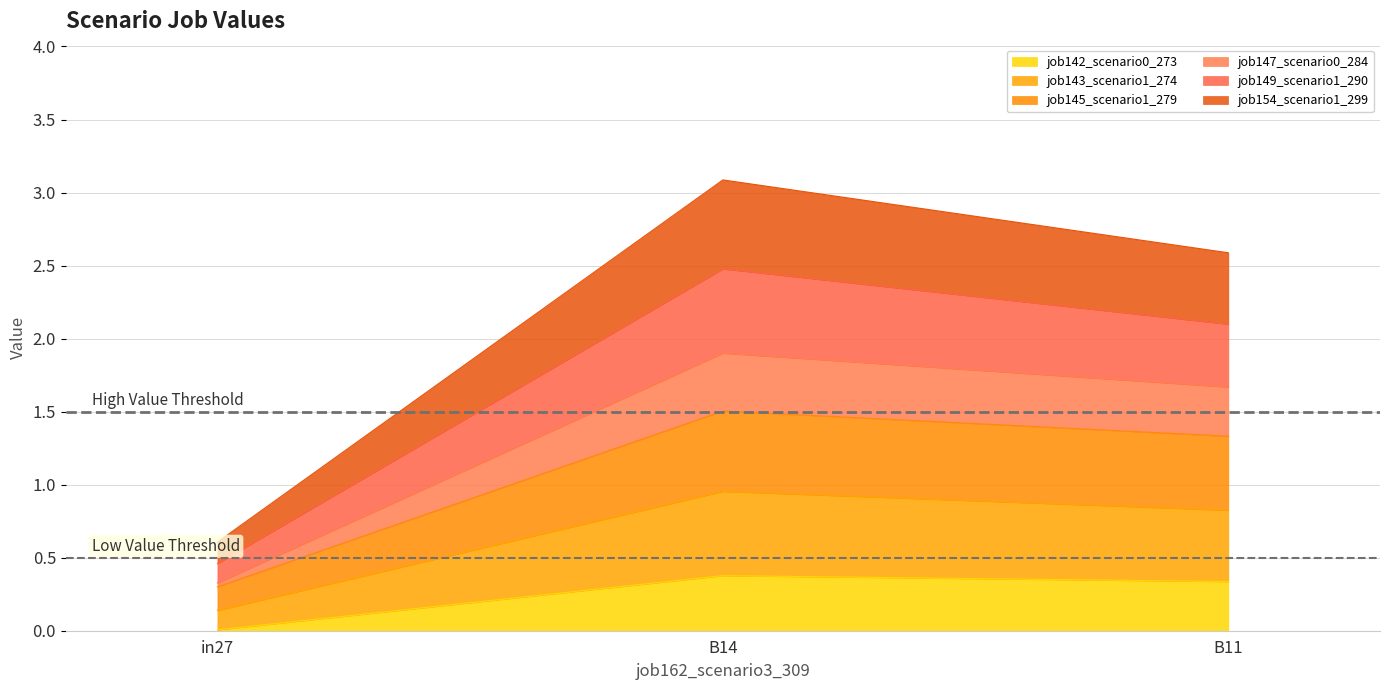

What is the value of the job147_scenario0_284 point at the 1st from the left?

0.1